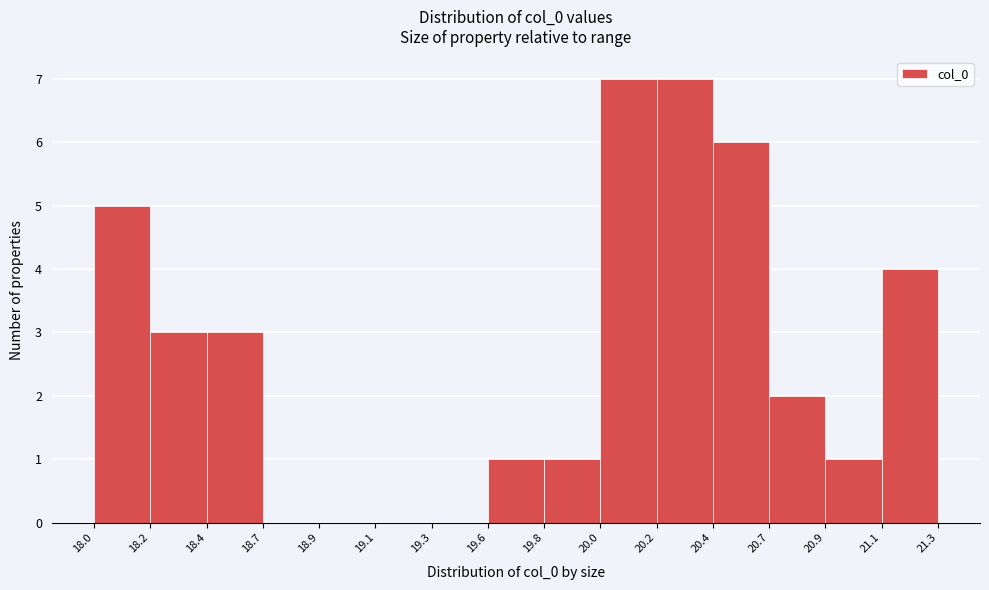

Reading left to right, list all the values displayed in this chart.

18.0=5	18.2=3	18.4=3	18.7=0	18.9=0	19.1=0	19.3=0	19.6=1	19.8=1	20.0=7	20.2=7	20.4=6	20.7=2	20.9=1	21.1=4